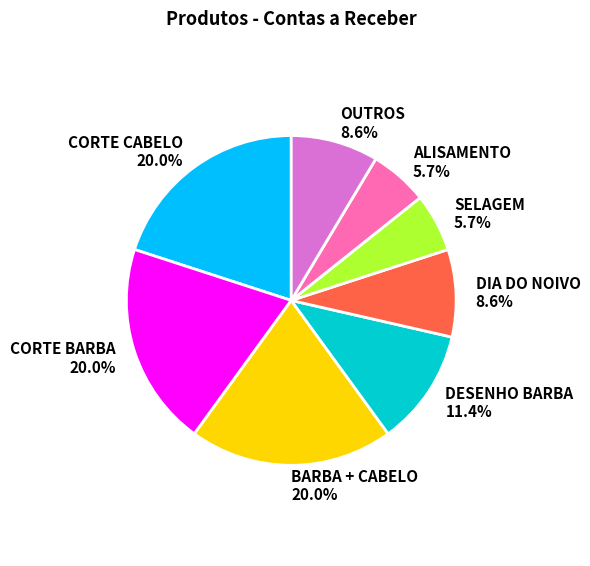

Do OUTROS and SELAGEM together represent more than half of the pie?

No